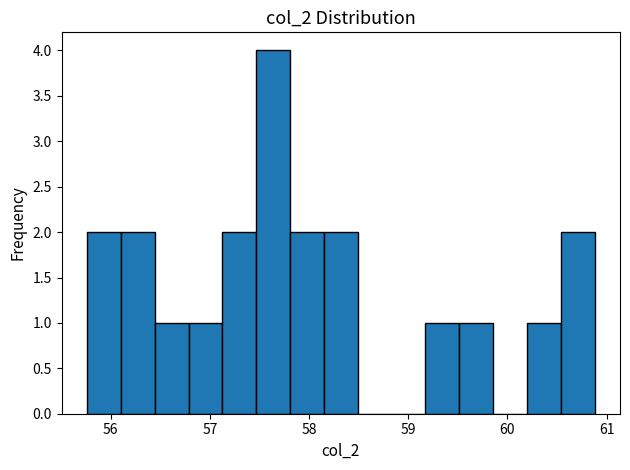

Around what value on the x-axis is the tallest bar? Give the approximate position of its centre, as read against the axis.

57.6